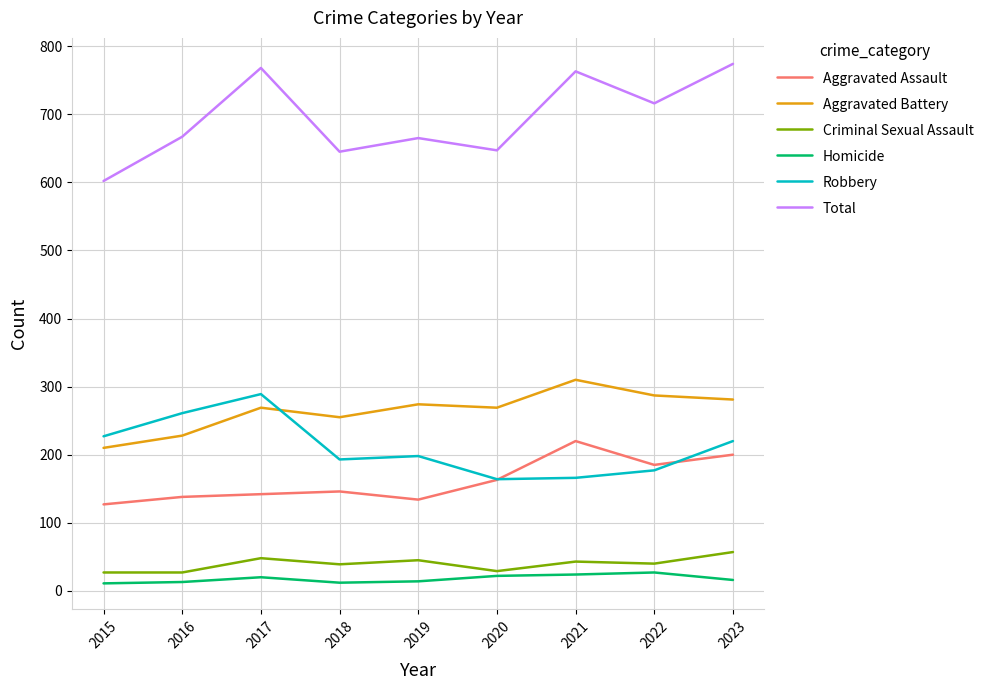

What is the difference between the highest and lowest values at 2017?

748